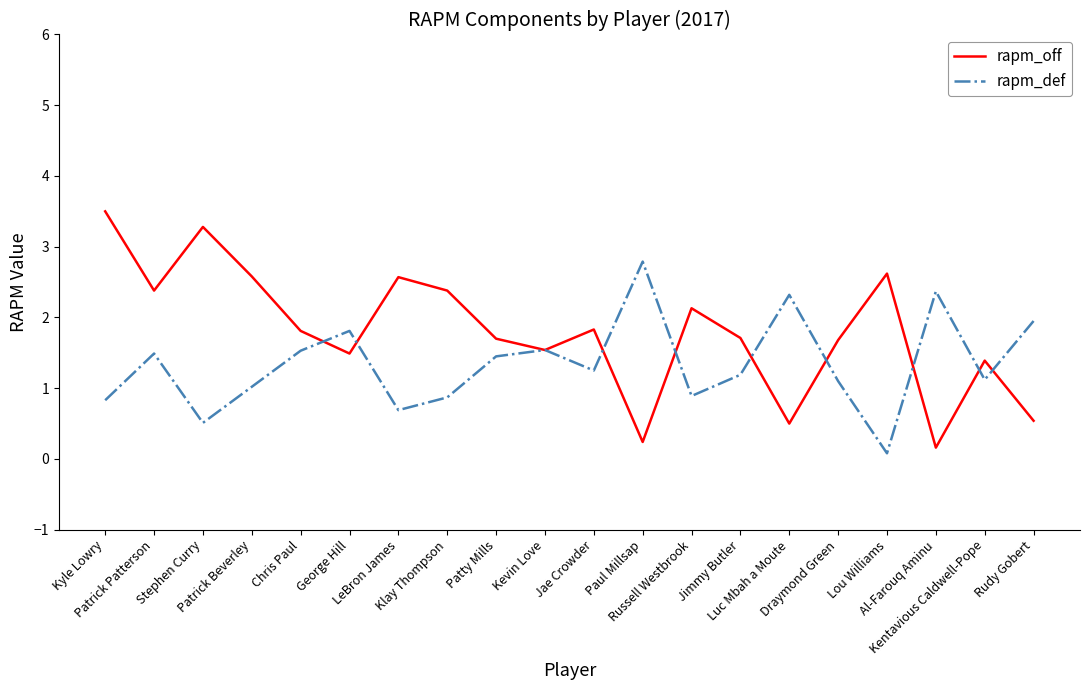

Which series has the largest range (max minus min)?

rapm_off